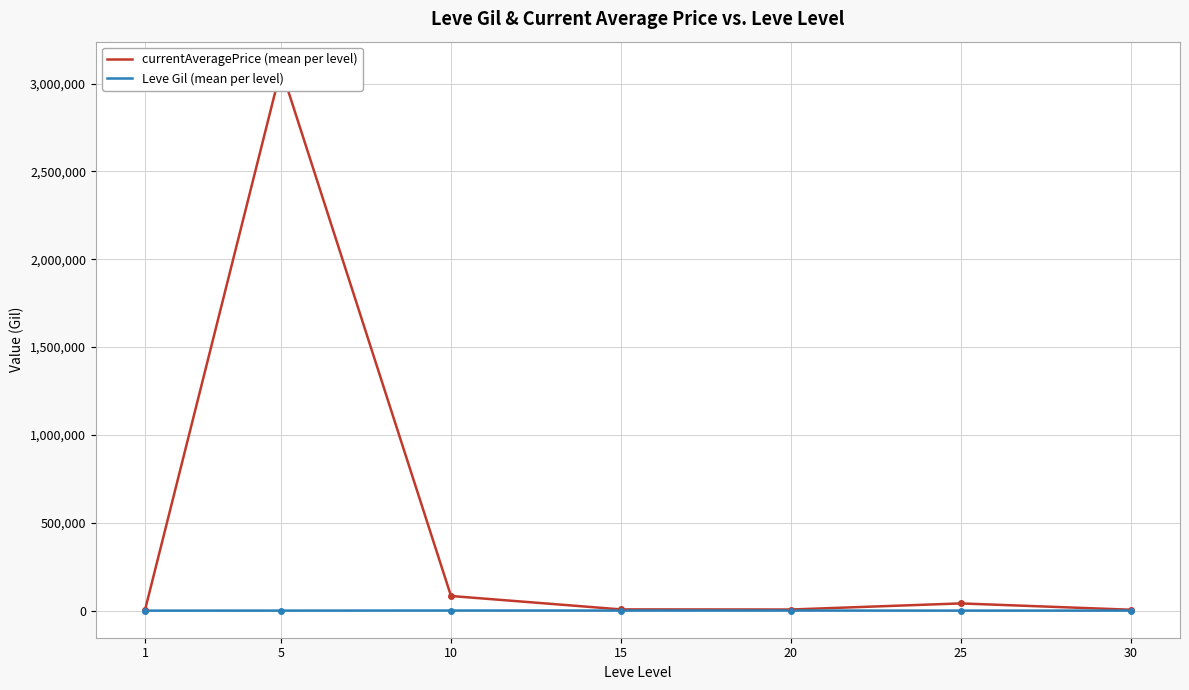

What is the value of the currentAveragePrice (mean per level) point at the 6th from the left?

41297.0